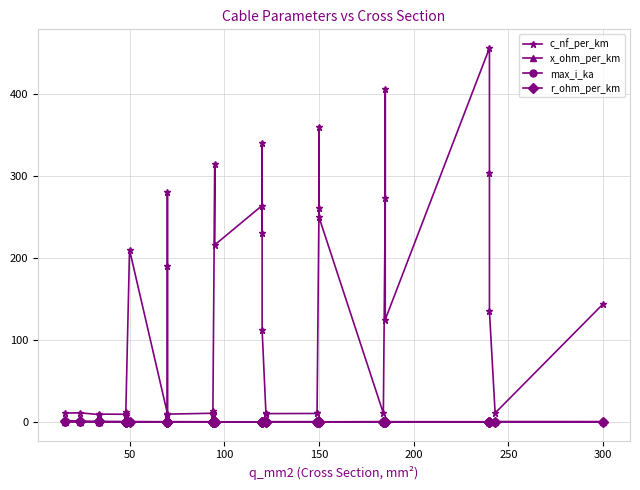

How many values in the c_nf_per_km series are below 13?

20